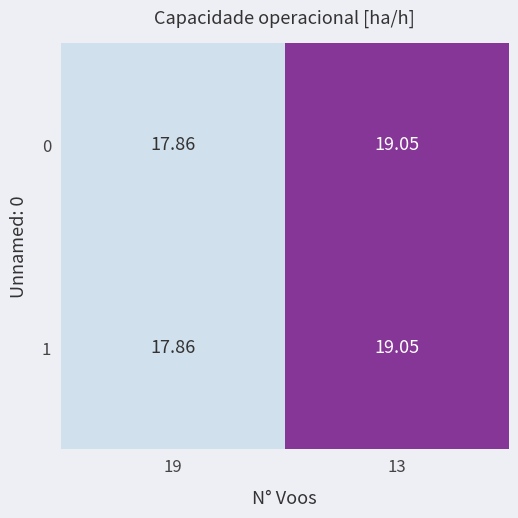

Is the value of 1 at 13 greater than the value of 0 at 19?

Yes